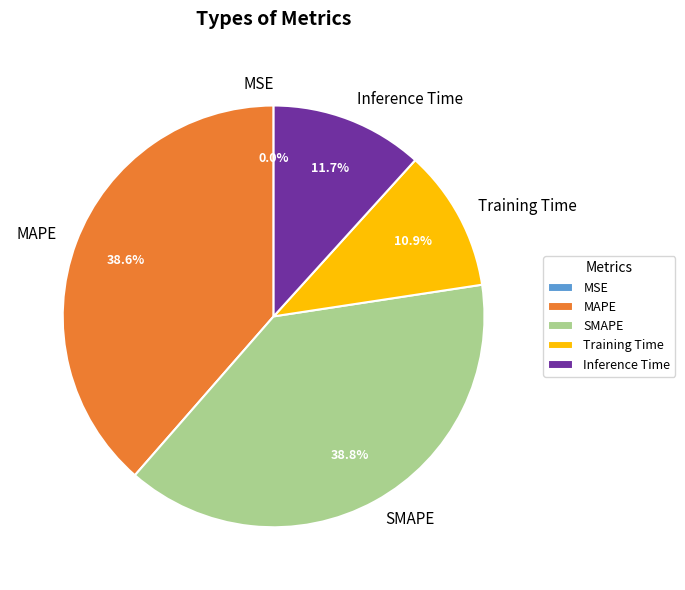

What portion of the pie excludes Training Time?

89.1%